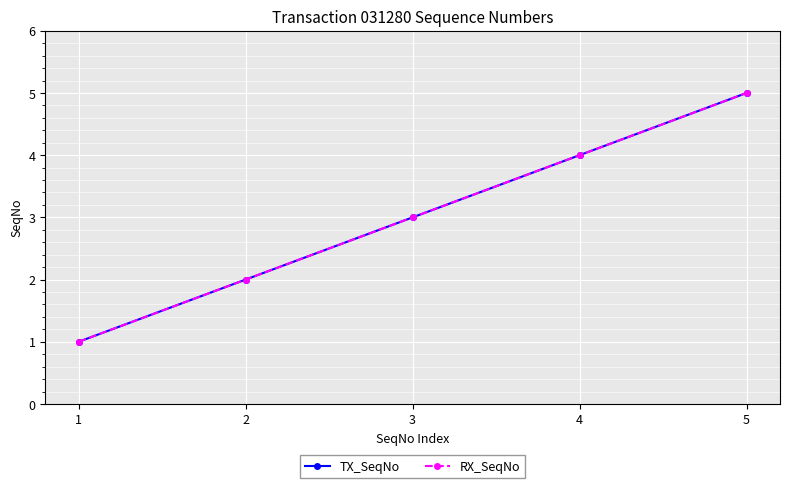

Is this an area chart (filled region under the line)?

No